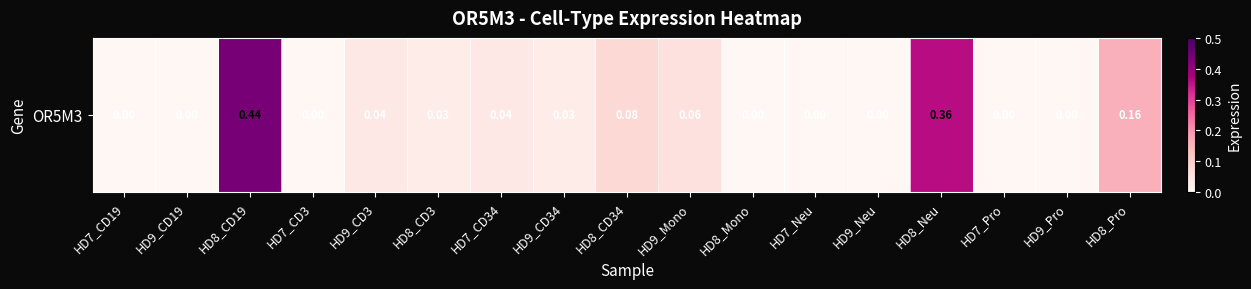

The value at HD9_CD34 is 0.0. True or false?

True